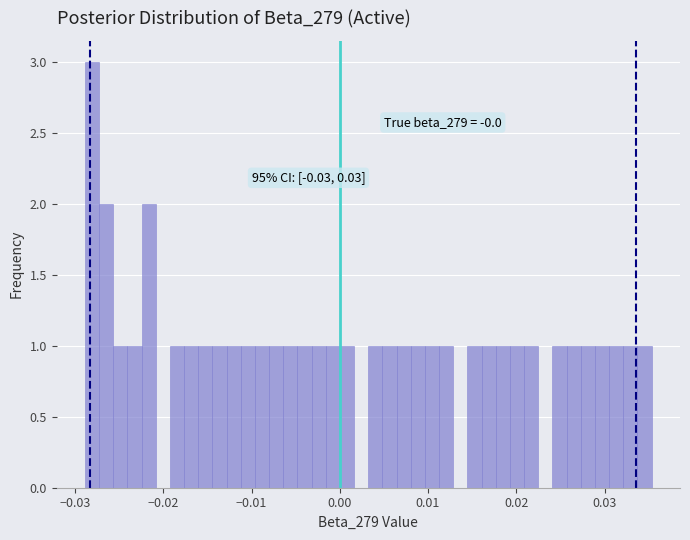

Read against the x-axis, roughly where is the centre of the tallest bar?

-0.028